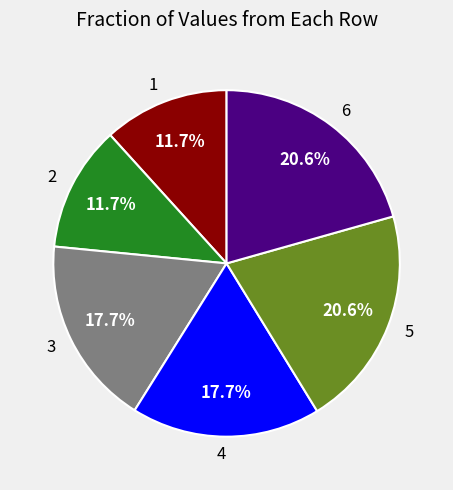

Does any single category account for the majority?

No